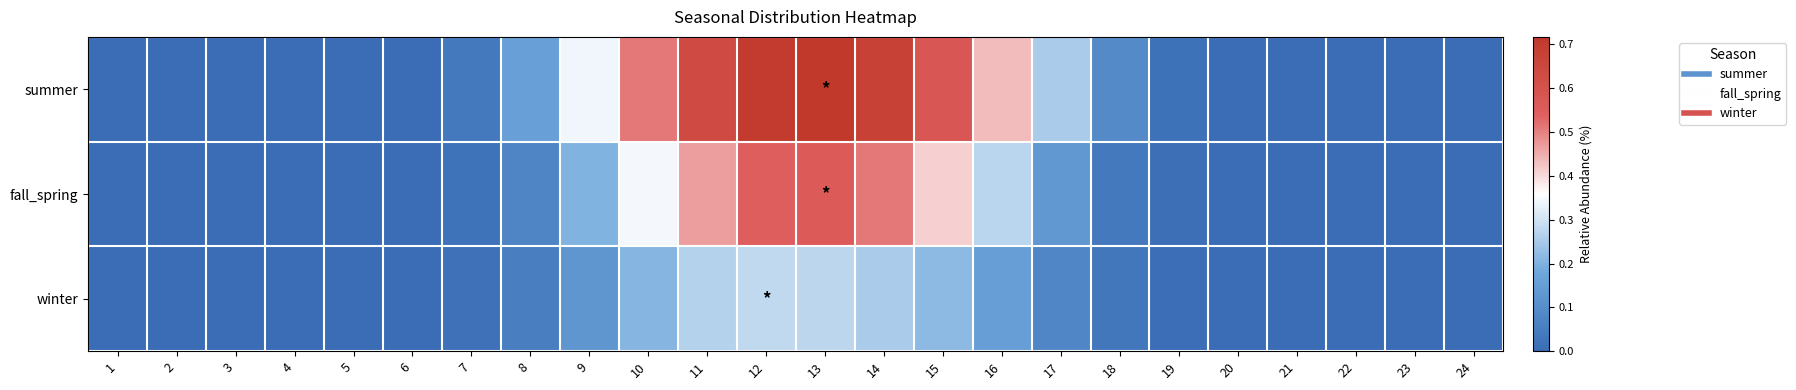

Which has a higher value, 8 or 24?

8